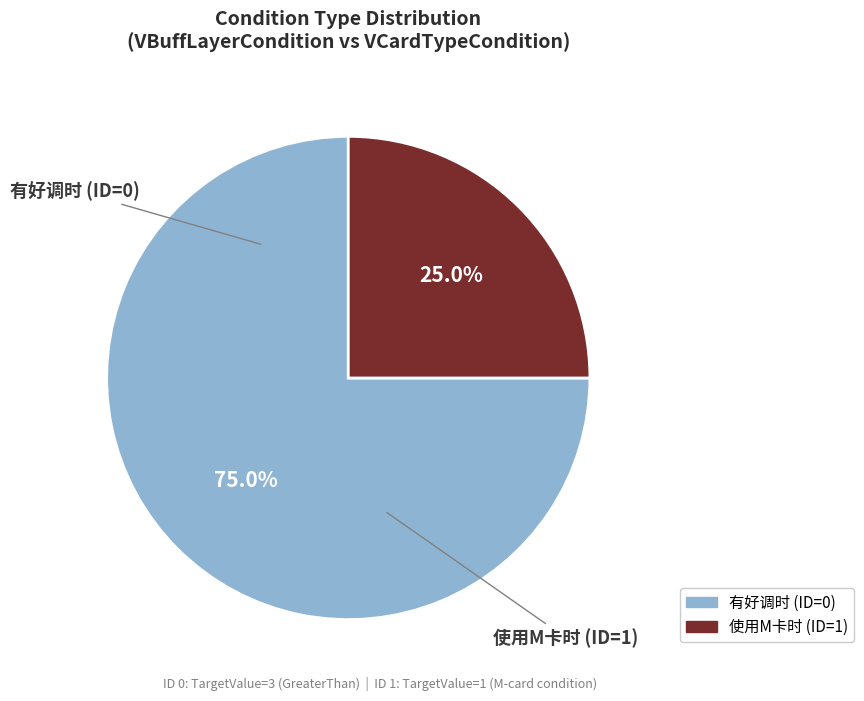

How many segments does this pie chart have?

2